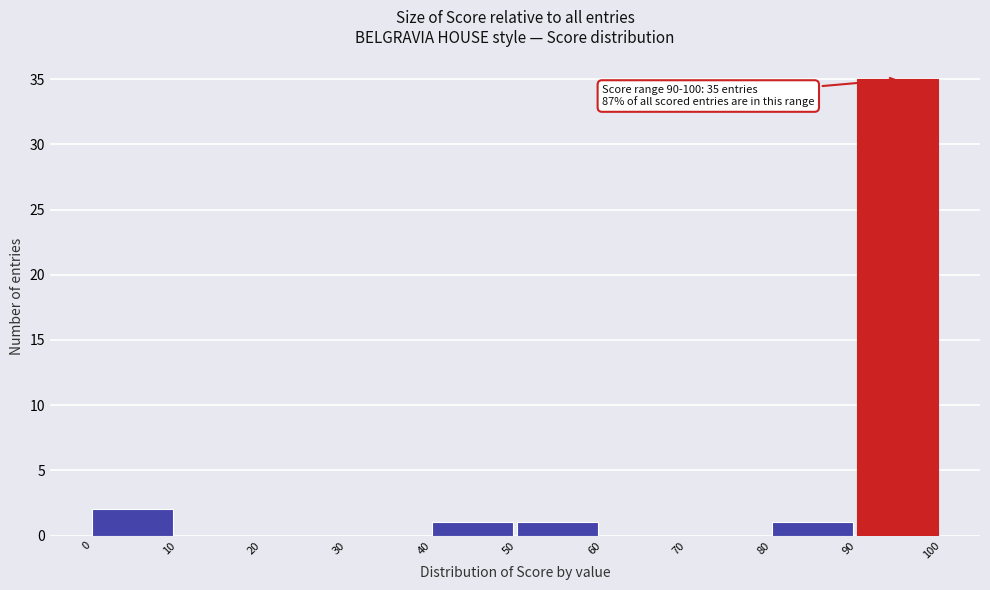

Which range on the x-axis has the tallest bar?

90 to 100